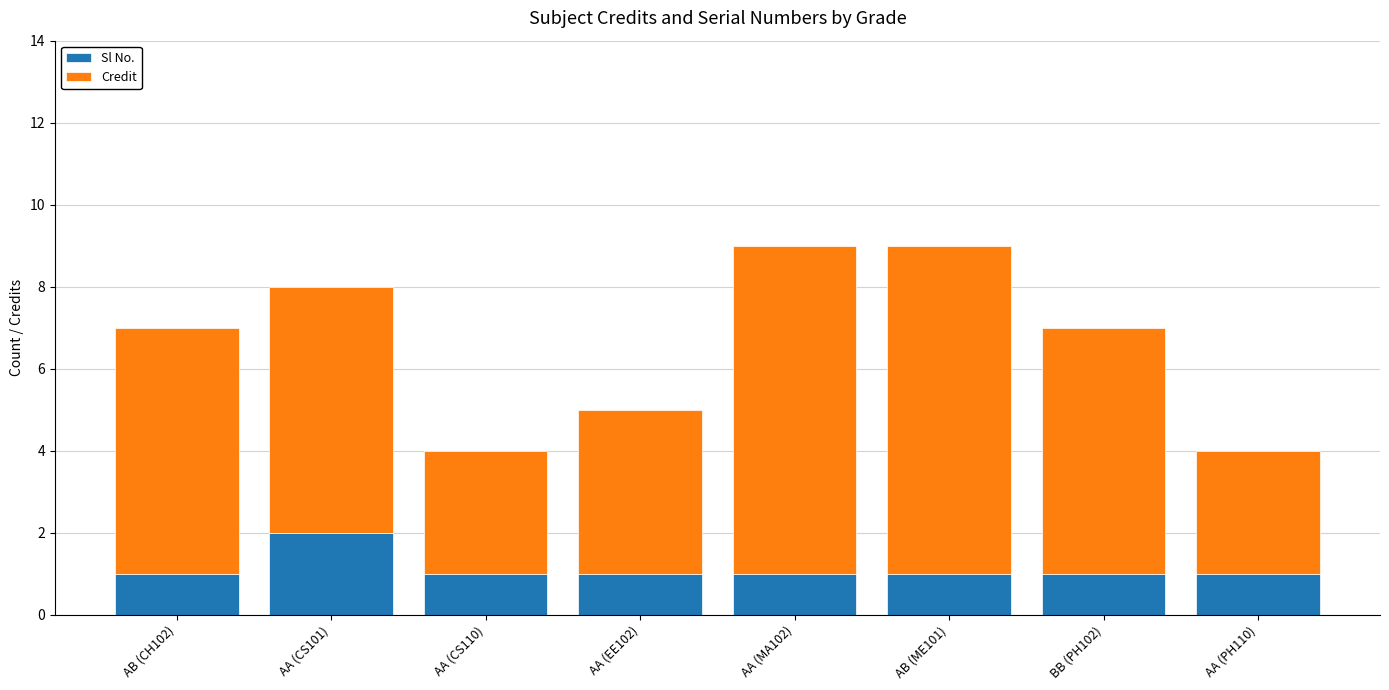

Is it true that Sl No. equals 1 at AB (ME101)?

True